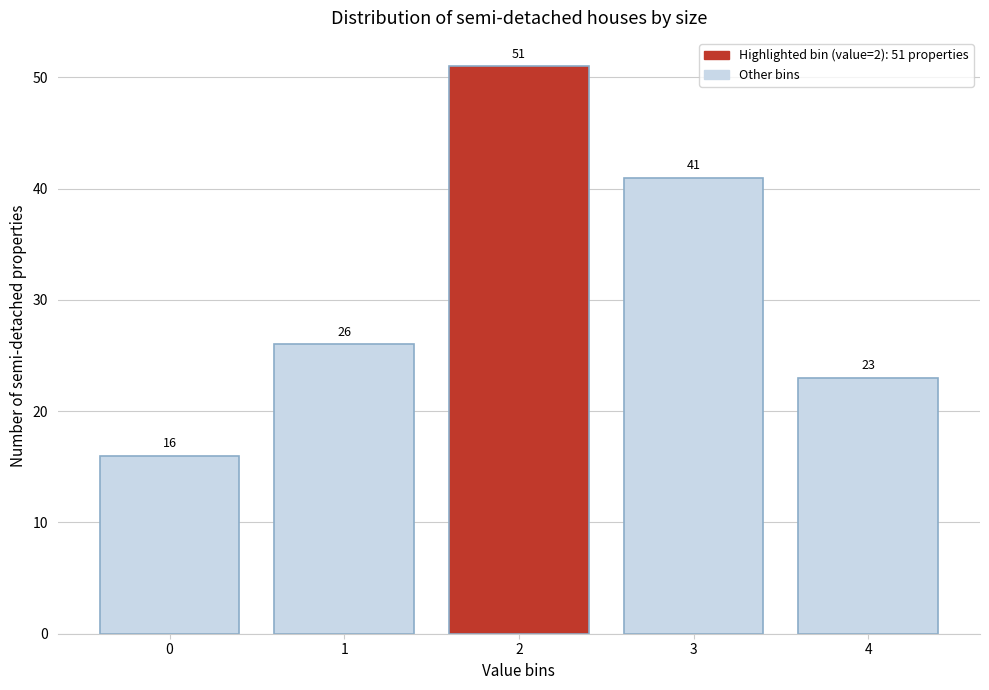

Reading left to right, what are all the values shown in this chart?

0=16	1=26	2=51	3=41	4=23